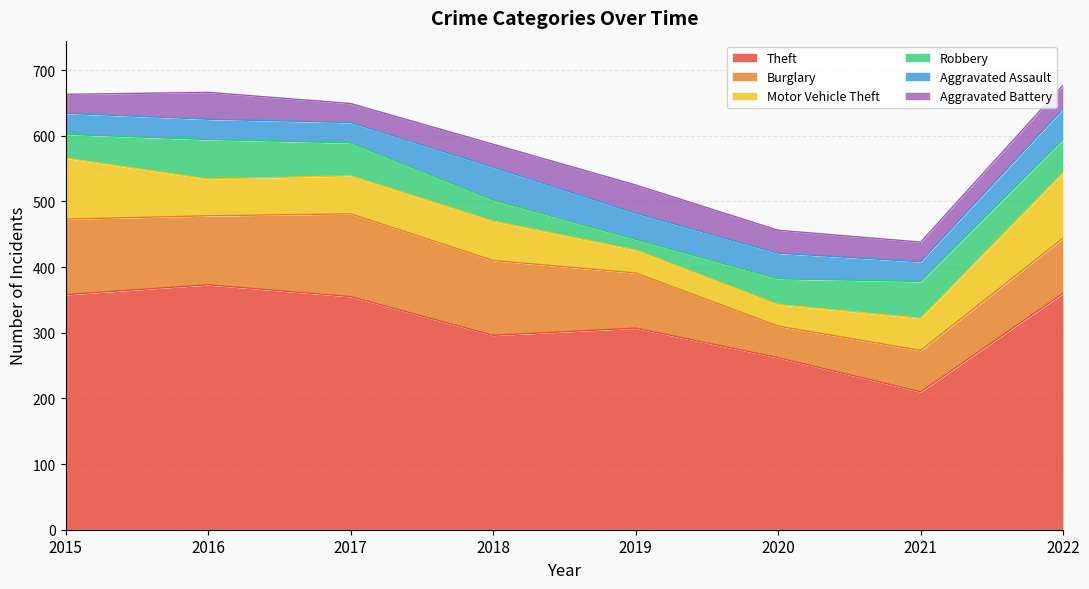

What is the highest value of the Burglary series?

126